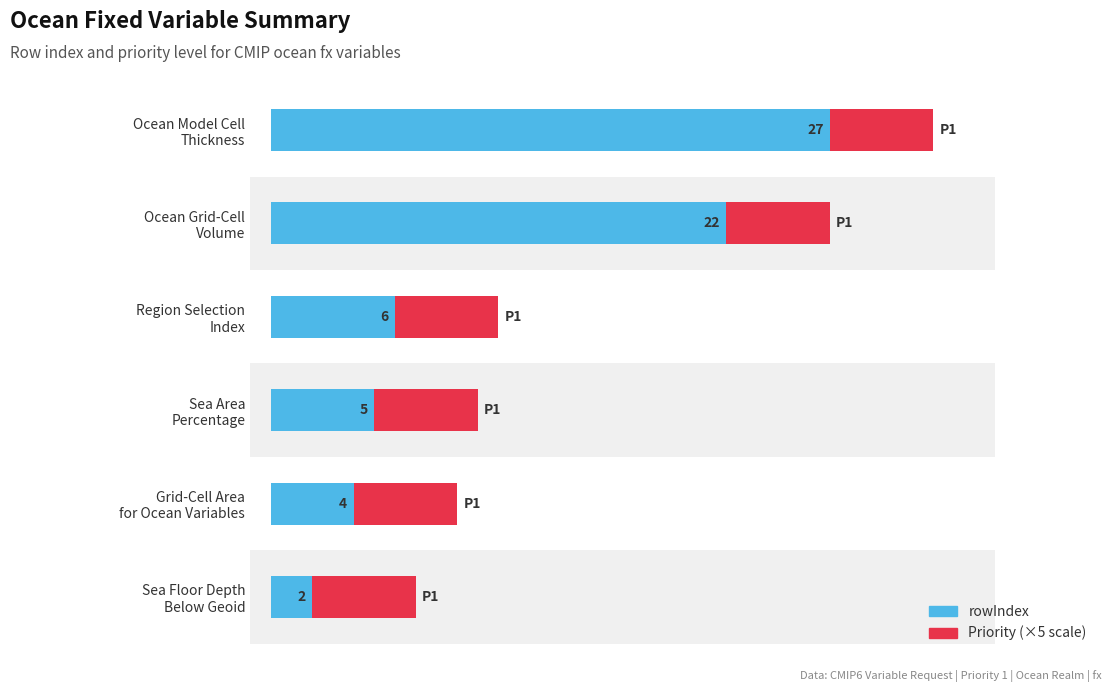

How many groups of bars are there?

6